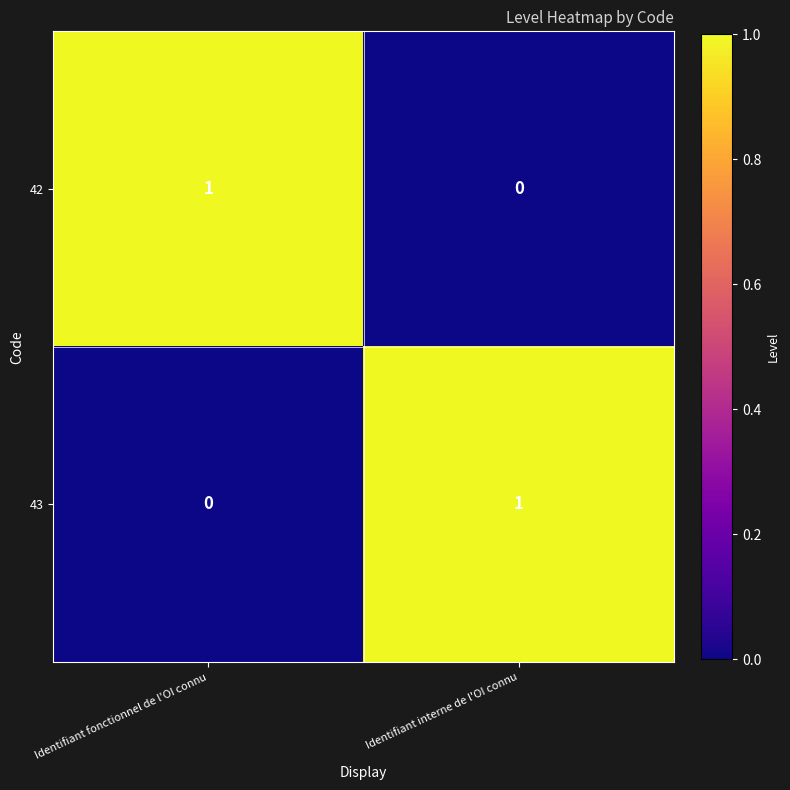

Is it true that 42 equals 2 at Identifiant fonctionnel de l'OI connu?

False